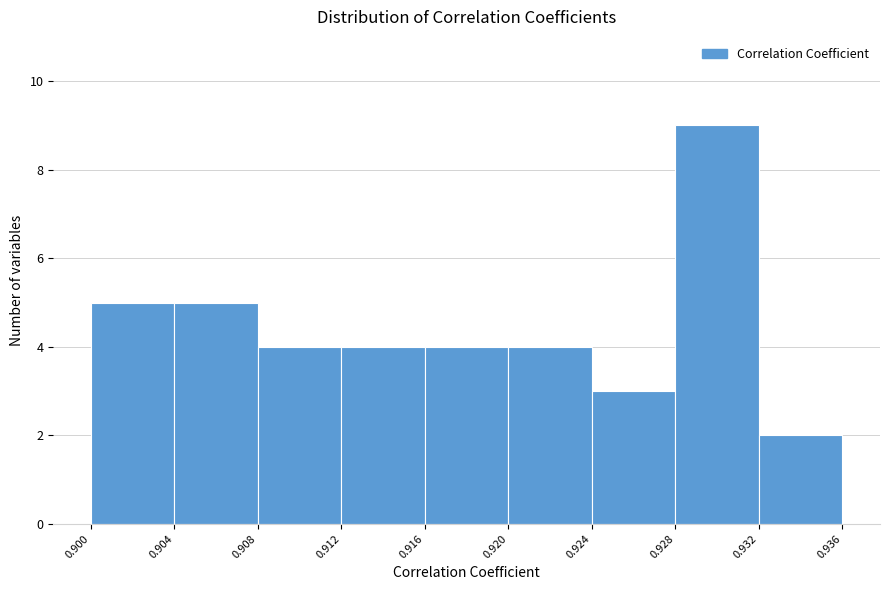

How tall is the bar that spans 0.900 to 0.904 on the x-axis? The values are not printed on the chart, so give them approximately, as read against the axis.

5